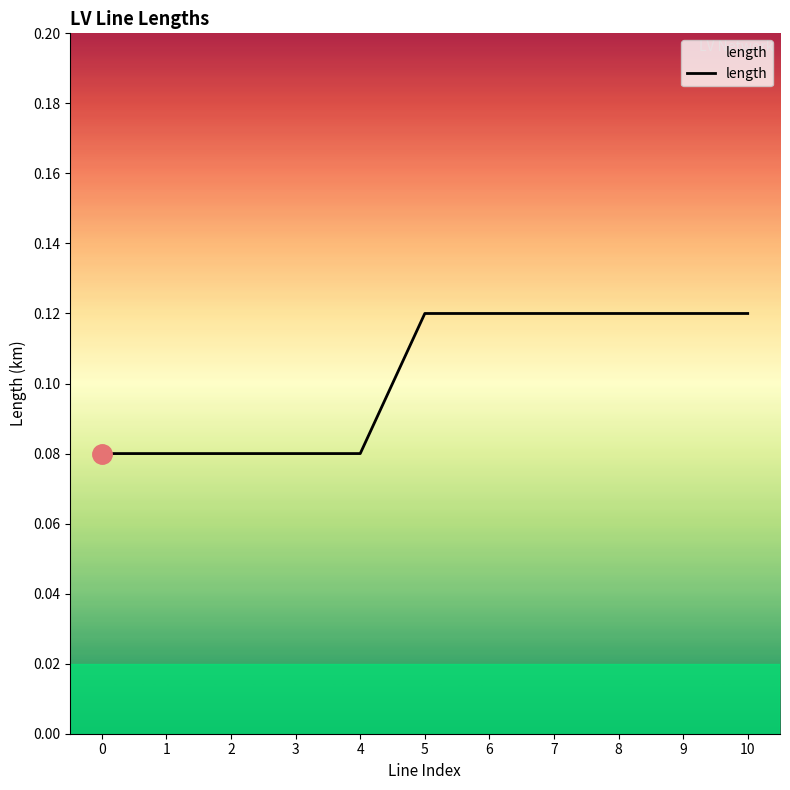

How many values are between 0 and 1?

11